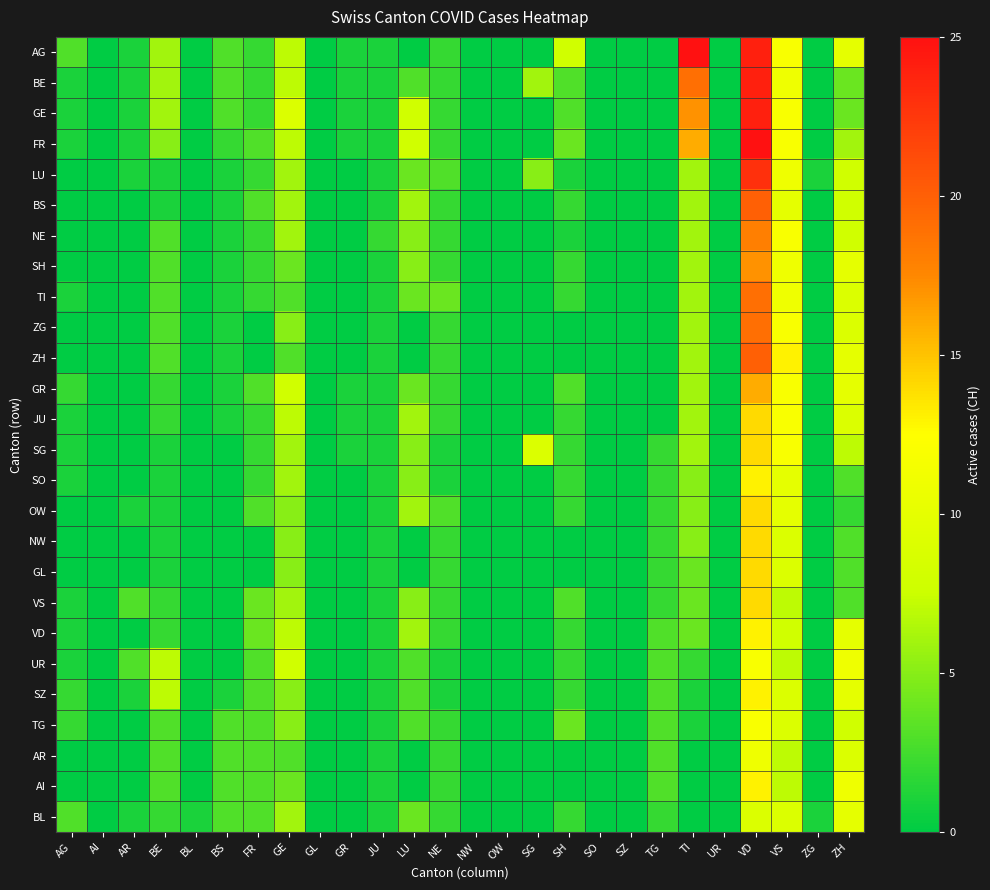

Reading right to left, extract all data points from this chart.

AG: ZH=10	ZG=0	VS=12	VD=24	UR=0	TI=25	TG=0	SZ=0	SO=0	SH=8	SG=0	OW=0	NW=0	NE=2	LU=0	JU=1	GR=1	GL=0	GE=7	FR=2	BS=3	BL=0	BE=6	AR=1	AI=0	AG=3
BE: ZH=4	ZG=0	VS=11	VD=24	UR=0	TI=19	TG=0	SZ=0	SO=0	SH=3	SG=6	OW=0	NW=0	NE=2	LU=3	JU=1	GR=1	GL=0	GE=7	FR=2	BS=3	BL=0	BE=6	AR=1	AI=0	AG=1
GE: ZH=4	ZG=0	VS=12	VD=24	UR=0	TI=17	TG=0	SZ=0	SO=0	SH=3	SG=0	OW=0	NW=0	NE=2	LU=8	JU=1	GR=1	GL=0	GE=9	FR=2	BS=3	BL=0	BE=6	AR=1	AI=0	AG=1
FR: ZH=6	ZG=0	VS=12	VD=25	UR=0	TI=16	TG=0	SZ=0	SO=0	SH=4	SG=0	OW=0	NW=0	NE=2	LU=8	JU=1	GR=1	GL=0	GE=7	FR=3	BS=2	BL=0	BE=5	AR=1	AI=0	AG=1
LU: ZH=8	ZG=1	VS=11	VD=23	UR=0	TI=6	TG=0	SZ=0	SO=0	SH=1	SG=5	OW=0	NW=0	NE=3	LU=4	JU=1	GR=0	GL=0	GE=6	FR=2	BS=1	BL=0	BE=1	AR=1	AI=0	AG=0
BS: ZH=8	ZG=0	VS=10	VD=20	UR=0	TI=6	TG=0	SZ=0	SO=0	SH=2	SG=0	OW=0	NW=0	NE=2	LU=6	JU=1	GR=0	GL=0	GE=6	FR=3	BS=1	BL=0	BE=1	AR=0	AI=0	AG=0
NE: ZH=8	ZG=0	VS=12	VD=18	UR=0	TI=6	TG=0	SZ=0	SO=0	SH=1	SG=0	OW=0	NW=0	NE=2	LU=5	JU=2	GR=0	GL=0	GE=6	FR=2	BS=1	BL=0	BE=3	AR=0	AI=0	AG=0
SH: ZH=10	ZG=0	VS=11	VD=17	UR=0	TI=6	TG=0	SZ=0	SO=0	SH=2	SG=0	OW=0	NW=0	NE=2	LU=5	JU=1	GR=0	GL=0	GE=4	FR=2	BS=1	BL=0	BE=3	AR=0	AI=0	AG=0
TI: ZH=9	ZG=0	VS=11	VD=19	UR=0	TI=6	TG=0	SZ=0	SO=0	SH=2	SG=0	OW=0	NW=0	NE=4	LU=4	JU=1	GR=0	GL=0	GE=3	FR=2	BS=1	BL=0	BE=3	AR=0	AI=0	AG=1
ZG: ZH=9	ZG=0	VS=12	VD=19	UR=0	TI=6	TG=0	SZ=0	SO=0	SH=0	SG=0	OW=0	NW=0	NE=2	LU=0	JU=1	GR=0	GL=0	GE=5	FR=0	BS=1	BL=0	BE=3	AR=0	AI=0	AG=0
ZH: ZH=10	ZG=0	VS=13	VD=20	UR=0	TI=6	TG=0	SZ=0	SO=0	SH=0	SG=0	OW=0	NW=0	NE=2	LU=0	JU=1	GR=0	GL=0	GE=3	FR=0	BS=1	BL=0	BE=3	AR=0	AI=0	AG=0
GR: ZH=10	ZG=0	VS=12	VD=16	UR=0	TI=6	TG=0	SZ=0	SO=0	SH=3	SG=0	OW=0	NW=0	NE=2	LU=4	JU=1	GR=1	GL=0	GE=8	FR=3	BS=1	BL=0	BE=2	AR=0	AI=0	AG=2
JU: ZH=9	ZG=0	VS=12	VD=14	UR=0	TI=6	TG=0	SZ=0	SO=0	SH=2	SG=0	OW=0	NW=0	NE=2	LU=6	JU=1	GR=1	GL=0	GE=7	FR=2	BS=1	BL=0	BE=2	AR=0	AI=0	AG=1
SG: ZH=7	ZG=0	VS=12	VD=14	UR=0	TI=6	TG=2	SZ=0	SO=0	SH=2	SG=9	OW=0	NW=0	NE=1	LU=5	JU=1	GR=1	GL=0	GE=6	FR=2	BS=0	BL=0	BE=1	AR=0	AI=0	AG=1
SO: ZH=3	ZG=0	VS=10	VD=13	UR=0	TI=5	TG=2	SZ=0	SO=0	SH=2	SG=0	OW=0	NW=0	NE=1	LU=5	JU=1	GR=0	GL=0	GE=6	FR=2	BS=0	BL=0	BE=1	AR=0	AI=0	AG=1
OW: ZH=2	ZG=0	VS=10	VD=14	UR=0	TI=5	TG=2	SZ=0	SO=0	SH=2	SG=0	OW=0	NW=0	NE=3	LU=6	JU=1	GR=0	GL=0	GE=5	FR=3	BS=0	BL=0	BE=1	AR=1	AI=0	AG=0
NW: ZH=3	ZG=0	VS=9	VD=14	UR=0	TI=5	TG=2	SZ=0	SO=0	SH=0	SG=0	OW=0	NW=0	NE=2	LU=0	JU=1	GR=0	GL=0	GE=5	FR=0	BS=0	BL=0	BE=1	AR=0	AI=0	AG=0
GL: ZH=3	ZG=0	VS=9	VD=14	UR=0	TI=4	TG=2	SZ=0	SO=0	SH=0	SG=0	OW=0	NW=0	NE=2	LU=0	JU=1	GR=0	GL=0	GE=5	FR=0	BS=0	BL=0	BE=1	AR=0	AI=0	AG=0
VS: ZH=3	ZG=0	VS=7	VD=14	UR=0	TI=4	TG=2	SZ=0	SO=0	SH=3	SG=0	OW=0	NW=0	NE=2	LU=5	JU=1	GR=0	GL=0	GE=6	FR=4	BS=0	BL=0	BE=2	AR=3	AI=0	AG=1
VD: ZH=10	ZG=0	VS=8	VD=13	UR=0	TI=4	TG=3	SZ=0	SO=0	SH=2	SG=0	OW=0	NW=0	NE=2	LU=6	JU=1	GR=0	GL=0	GE=7	FR=4	BS=0	BL=0	BE=2	AR=0	AI=0	AG=1
UR: ZH=11	ZG=0	VS=7	VD=12	UR=0	TI=2	TG=3	SZ=0	SO=0	SH=2	SG=0	OW=0	NW=0	NE=1	LU=3	JU=1	GR=0	GL=0	GE=8	FR=3	BS=0	BL=0	BE=7	AR=3	AI=0	AG=1
SZ: ZH=10	ZG=0	VS=9	VD=13	UR=0	TI=1	TG=3	SZ=0	SO=0	SH=2	SG=0	OW=0	NW=0	NE=1	LU=3	JU=1	GR=0	GL=0	GE=5	FR=3	BS=1	BL=0	BE=7	AR=1	AI=0	AG=2
TG: ZH=8	ZG=0	VS=9	VD=12	UR=0	TI=1	TG=3	SZ=0	SO=0	SH=4	SG=0	OW=0	NW=0	NE=2	LU=3	JU=1	GR=0	GL=0	GE=5	FR=3	BS=3	BL=0	BE=3	AR=0	AI=0	AG=2
AR: ZH=9	ZG=0	VS=7	VD=11	UR=0	TI=0	TG=3	SZ=0	SO=0	SH=0	SG=0	OW=0	NW=0	NE=2	LU=0	JU=1	GR=0	GL=0	GE=3	FR=3	BS=3	BL=0	BE=3	AR=0	AI=0	AG=0
AI: ZH=11	ZG=0	VS=7	VD=13	UR=0	TI=0	TG=3	SZ=0	SO=0	SH=0	SG=0	OW=0	NW=0	NE=2	LU=0	JU=1	GR=0	GL=0	GE=4	FR=3	BS=3	BL=0	BE=3	AR=0	AI=0	AG=0
BL: ZH=10	ZG=1	VS=9	VD=9	UR=0	TI=0	TG=2	SZ=0	SO=0	SH=2	SG=0	OW=0	NW=0	NE=2	LU=4	JU=1	GR=0	GL=0	GE=6	FR=3	BS=3	BL=1	BE=2	AR=1	AI=0	AG=3